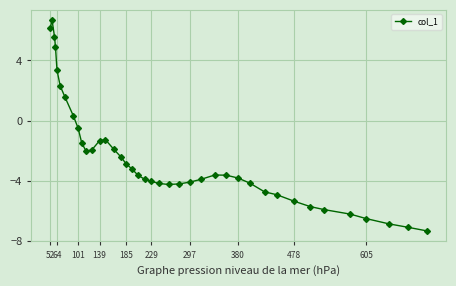

How many values are below -3?

23